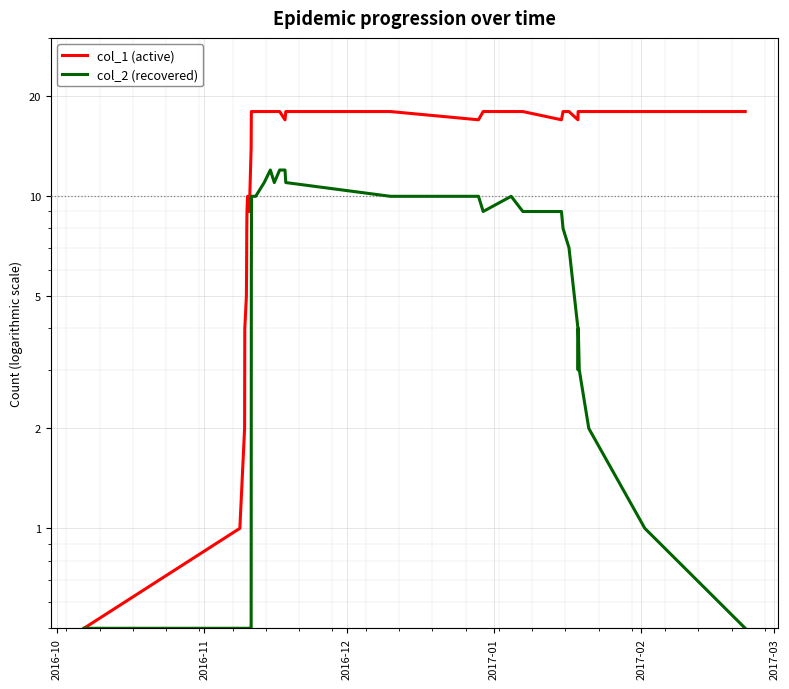

Is the value of col_2 (recovered) at 26 greater than the value of col_1 (active) at 11?

No